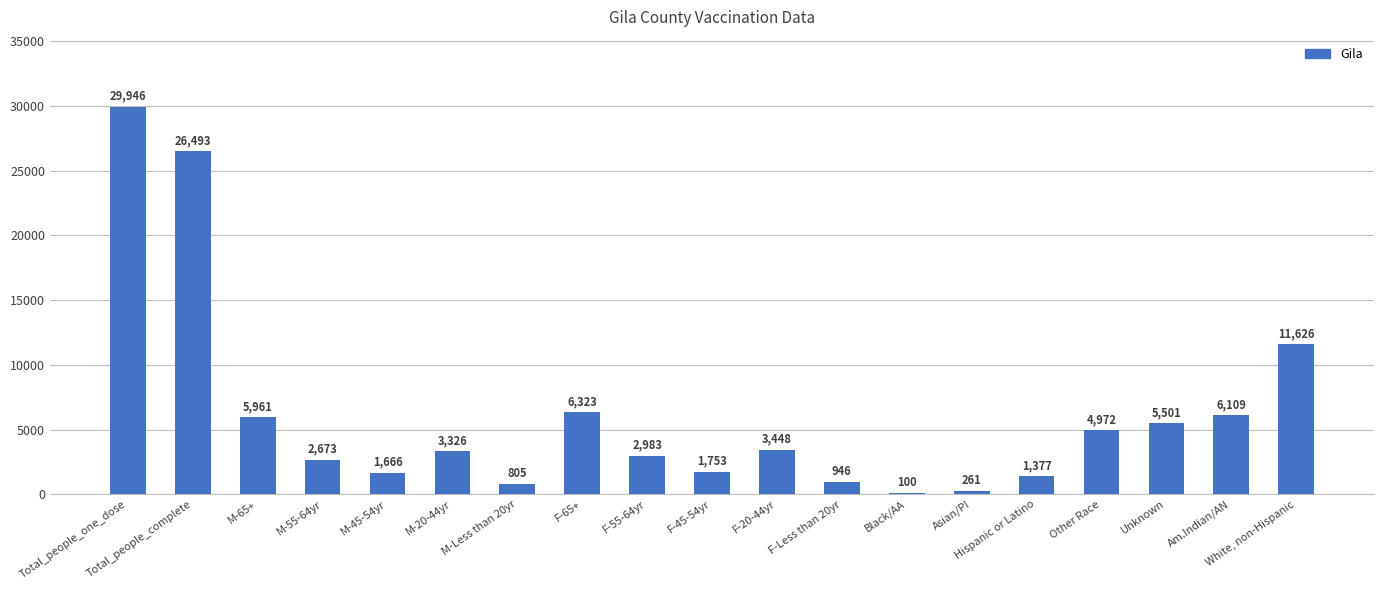

Are the bars horizontal?

No